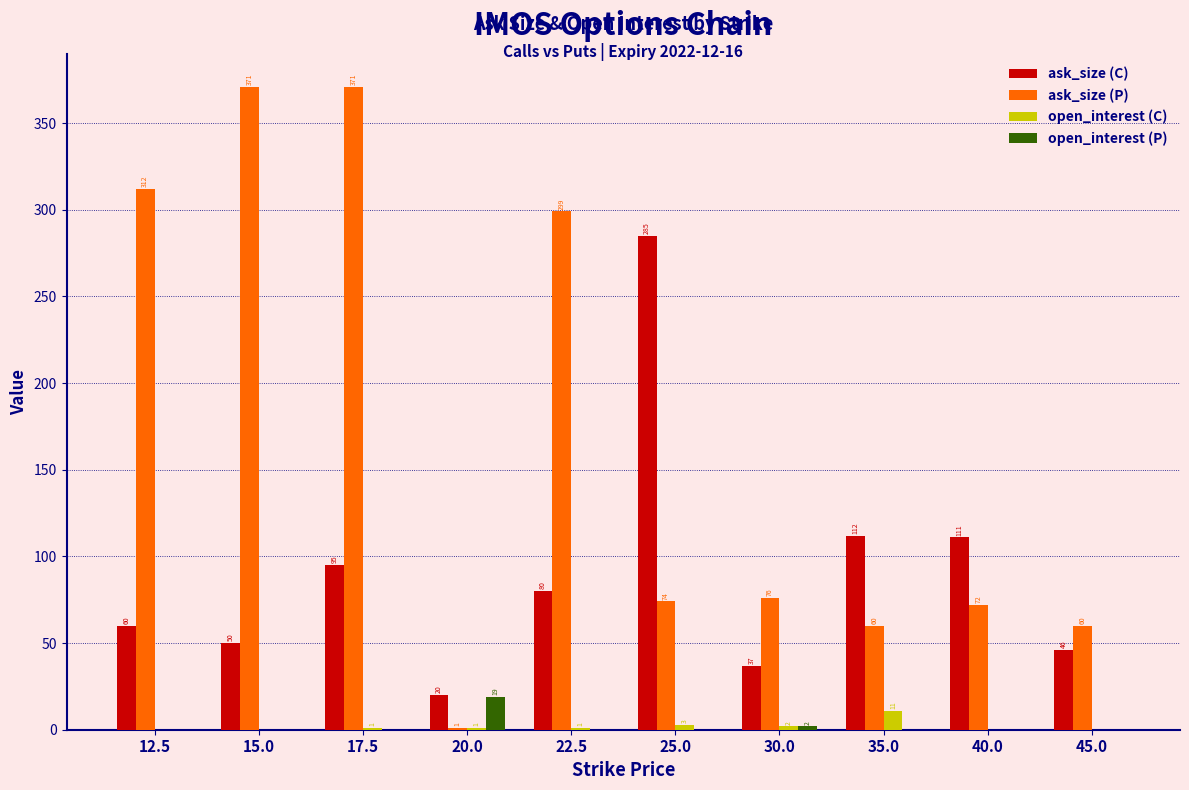

Which series has the widest spread of values?

ask_size (P)